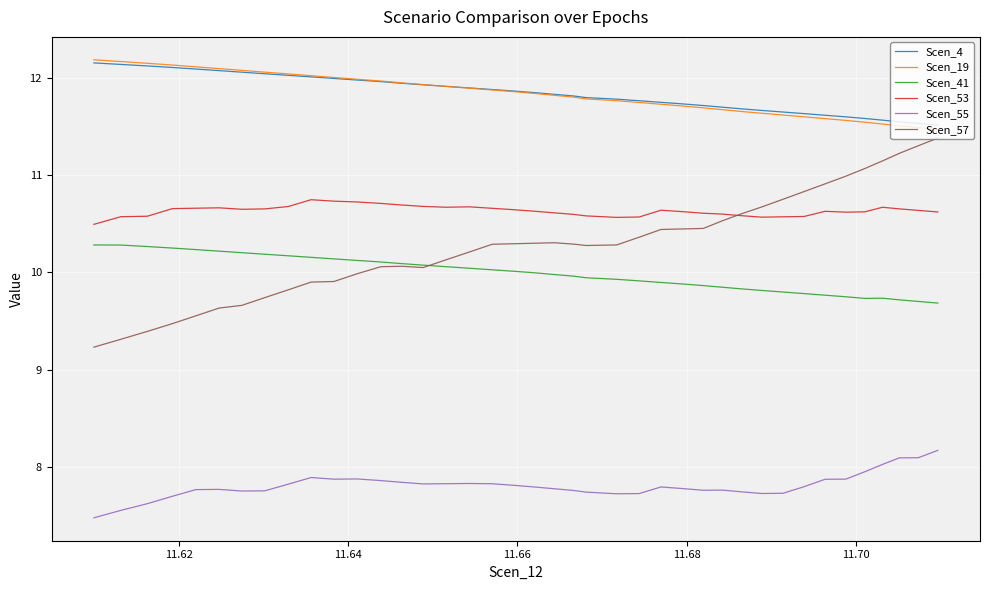

What is the average value of the Scen_57 series?

10.3